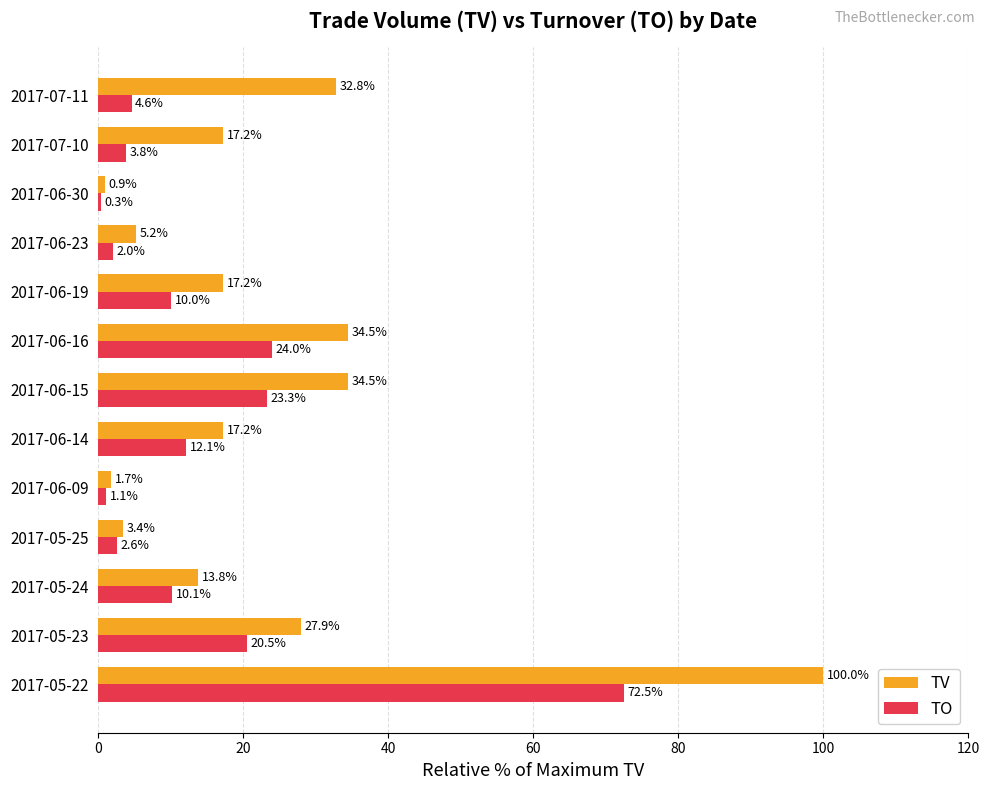

What is the sum of the TV values at 2017-05-22 and 2017-07-10?

117.2